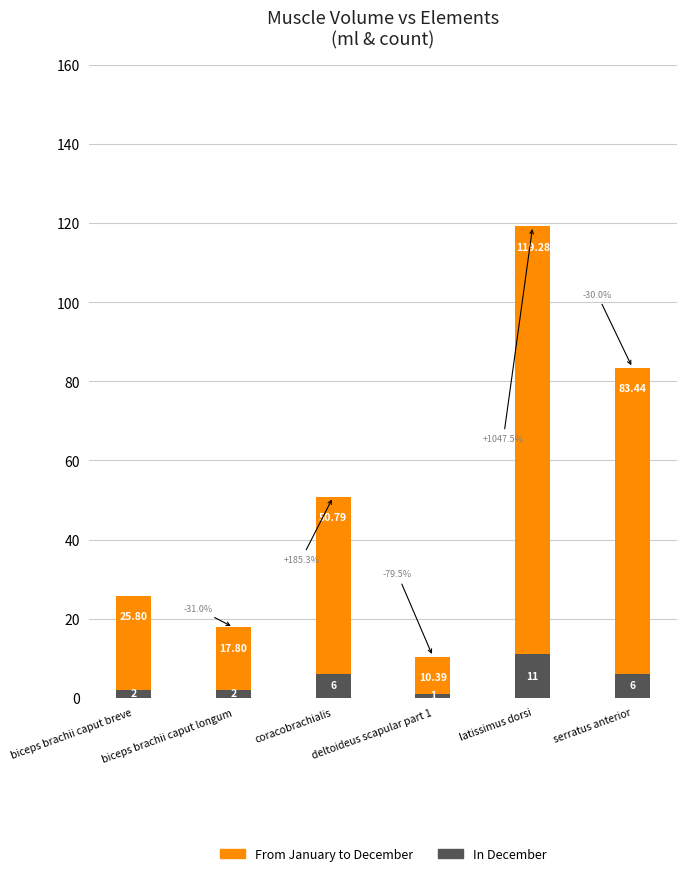

What is the approximate value of In December at coracobrachialis?

6.0